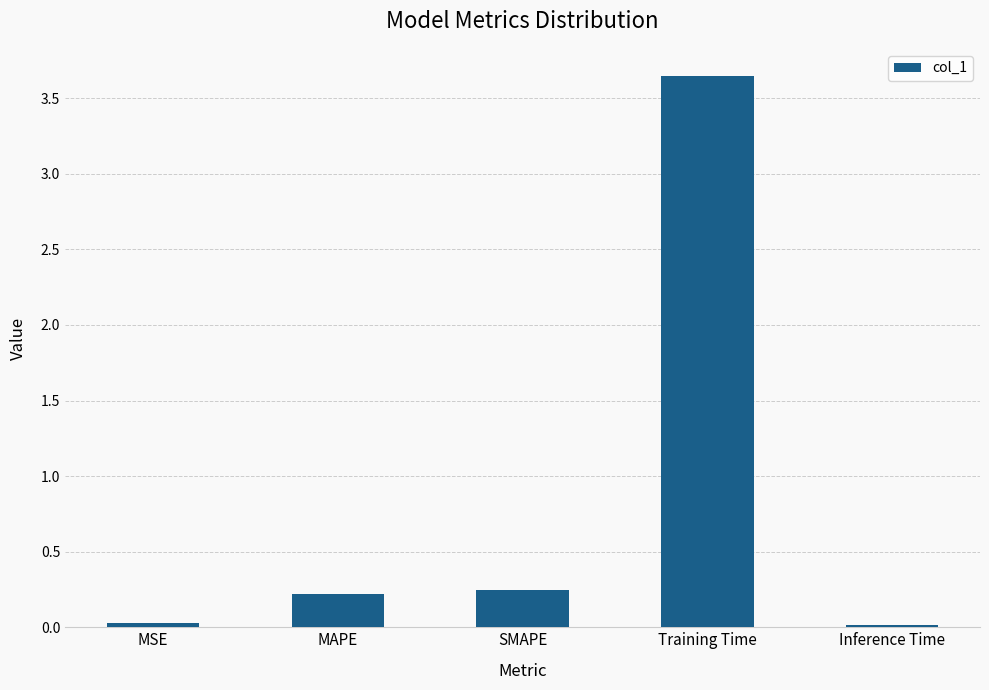

What is the average value?

0.8